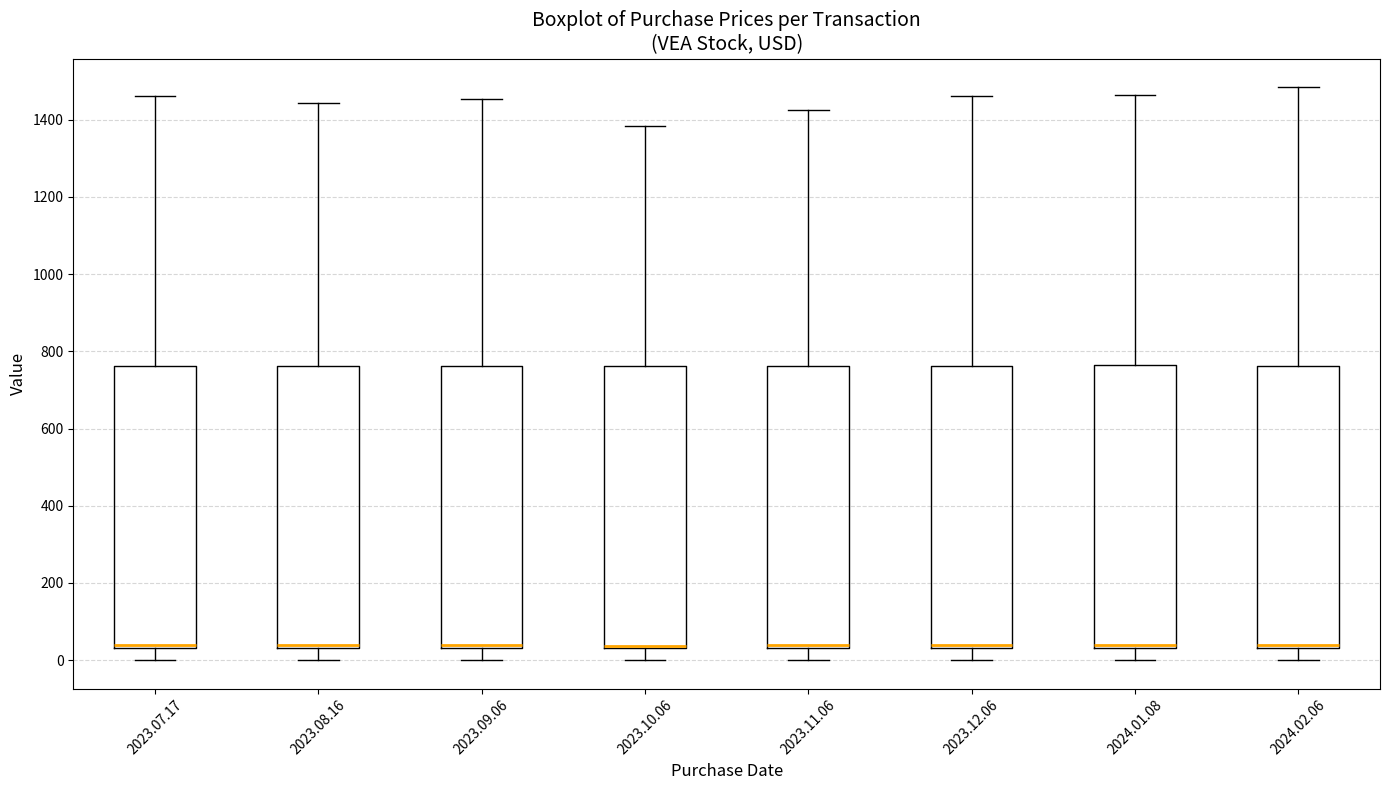

Reading left to right, read every box against the y-axis: the position of its median line, the range the box covers, and the ends of its whiskers. The values are not printed on the chart, so give them approximately, as read against the axis.

2023.07.17: median 40 (just above the box's lower edge), box 40 to 760, whiskers 0 to 1460
2023.08.16: median 40 (just above the box's lower edge), box 40 to 760, whiskers 0 to 1440
2023.09.06: median 40 (just above the box's lower edge), box 40 to 760, whiskers 0 to 1460
2023.10.06: median 40 (drawn on the box's lower edge), box 40 to 760, whiskers 0 to 1380
2023.11.06: median 40 (just above the box's lower edge), box 40 to 760, whiskers 0 to 1420
2023.12.06: median 40 (just above the box's lower edge), box 40 to 760, whiskers 0 to 1460
2024.01.08: median 40 (just above the box's lower edge), box 40 to 760, whiskers 0 to 1460
2024.02.06: median 40 (just above the box's lower edge), box 40 to 760, whiskers 0 to 1480